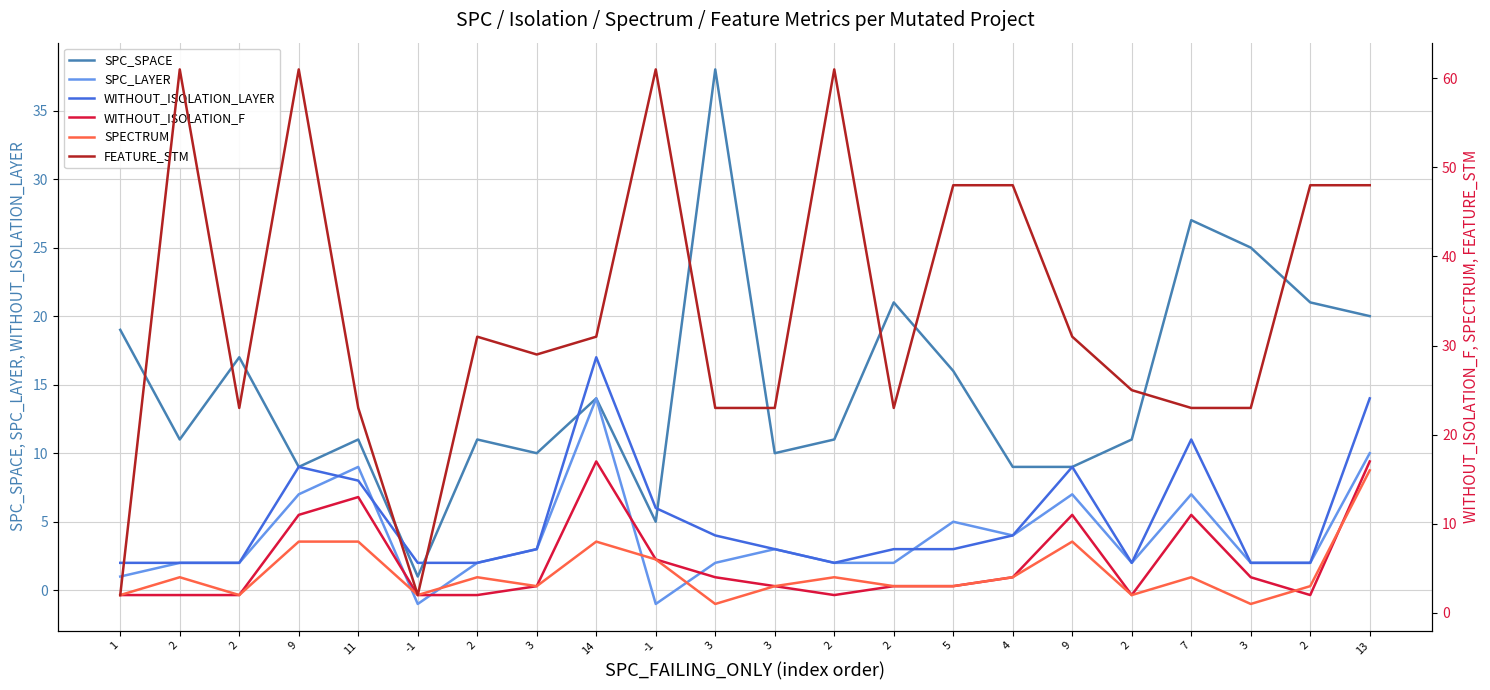

True or false: WITHOUT_ISOLATION_LAYER and WITHOUT_ISOLATION_F cross at least once.

False